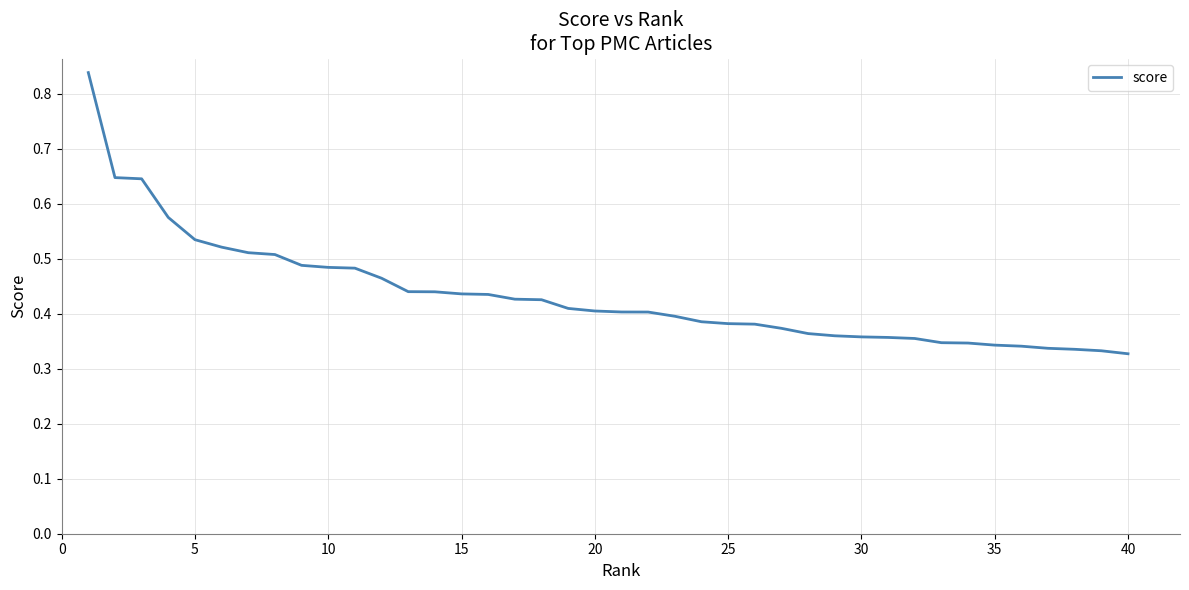

What is the sum of all values?

17.4